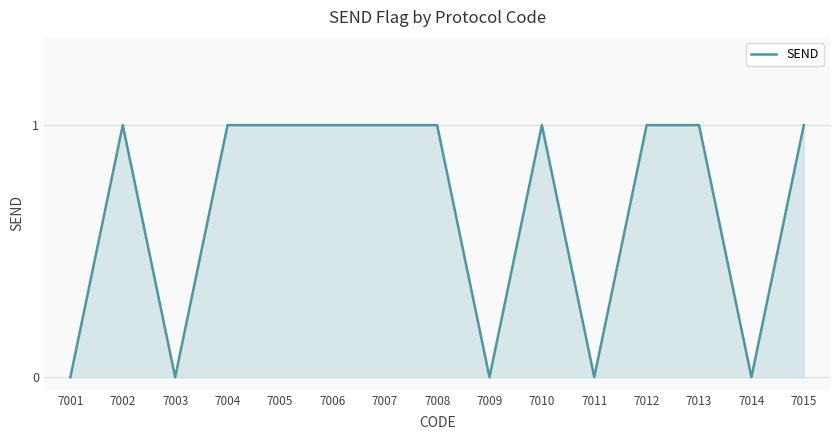

What is the sum of all values?

10